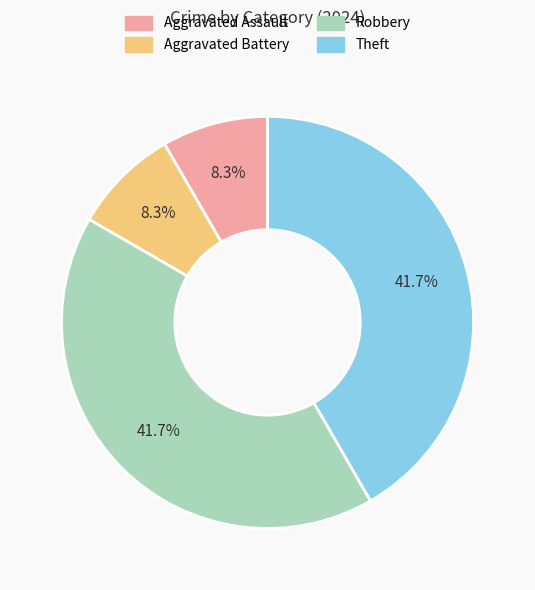

To the nearest percent, what is the difference between the largest and smallest slice percentages?

33%